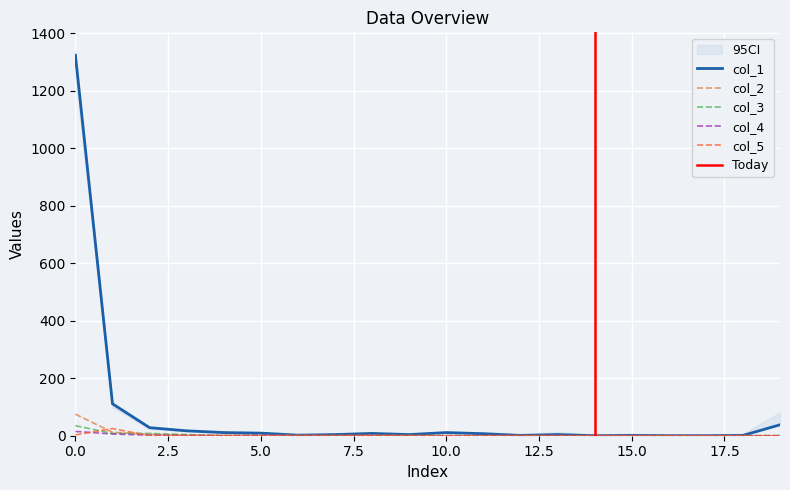

What is the sum of the col_3 values at 10 and 2?

8